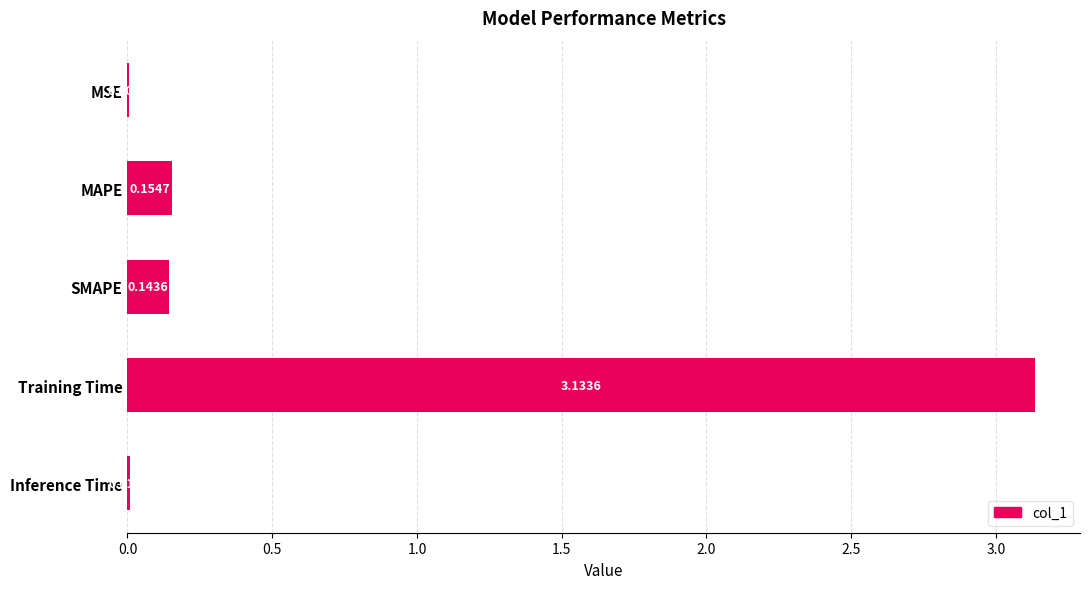

Which label corresponds to the largest value in the chart?

Training Time